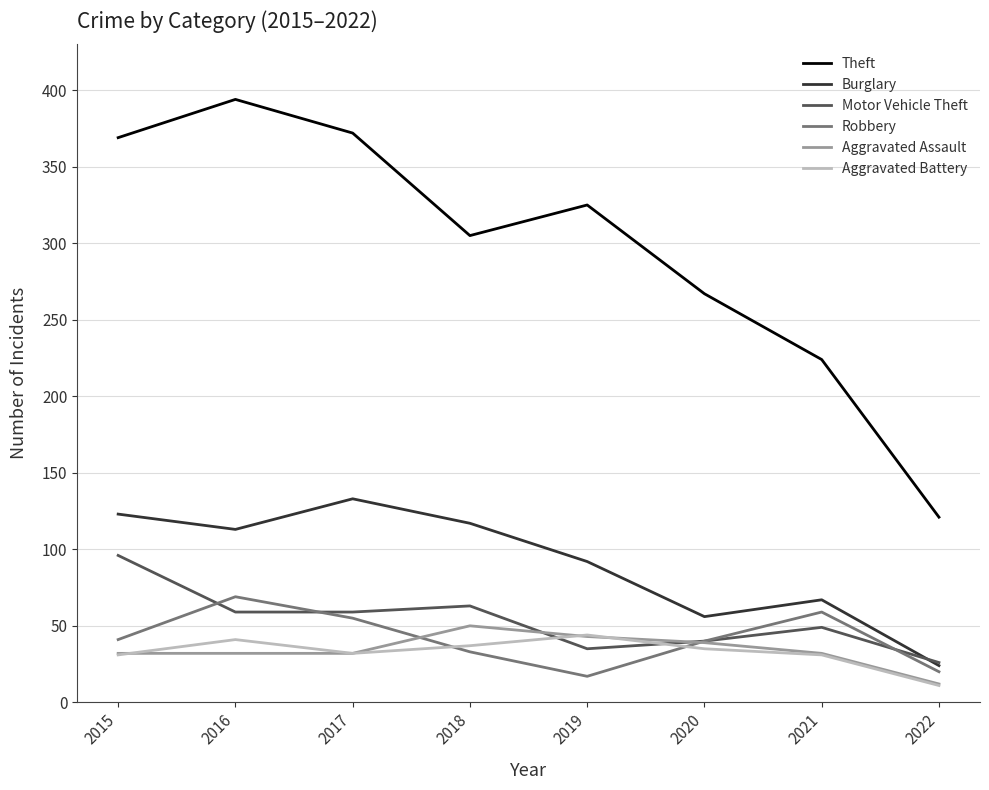

What is the sum of the Robbery values at 2017 and 2022?

75